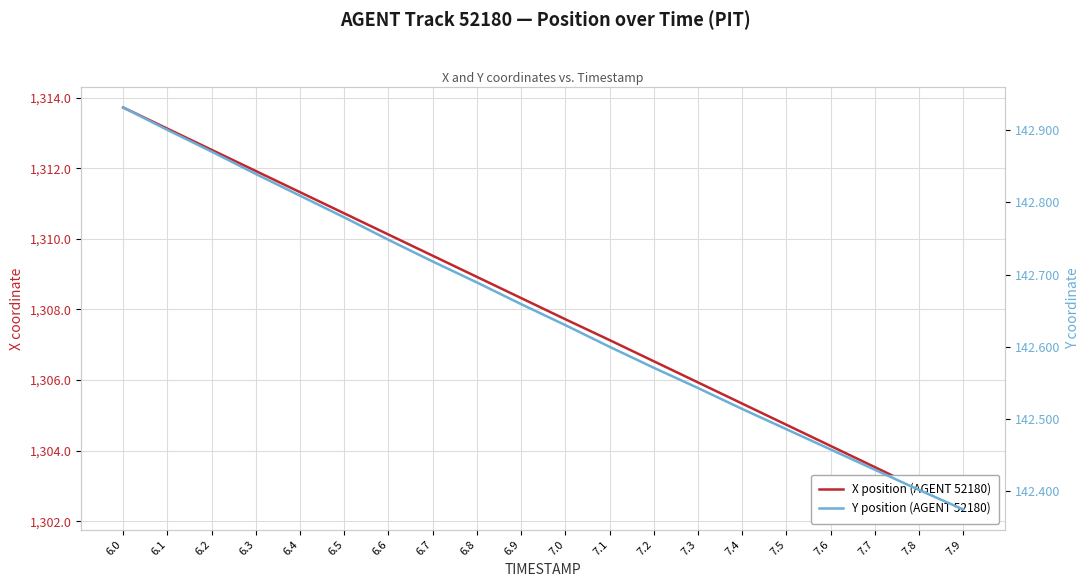

Does the chart display data point markers on the line(s)?

No